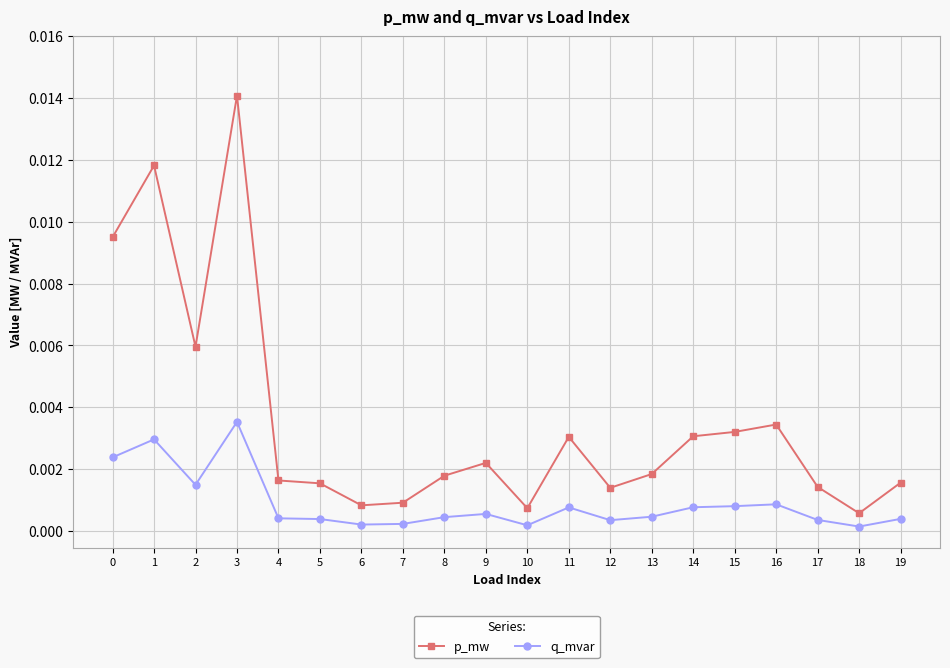

Where is the first local maximum for q_mvar?

1